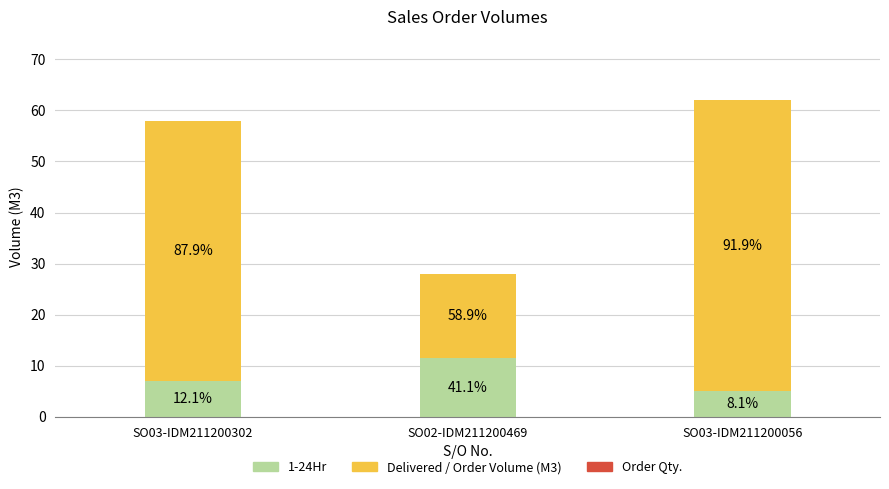

What is the label of the 2nd bar from the right?

SO02-IDM211200469